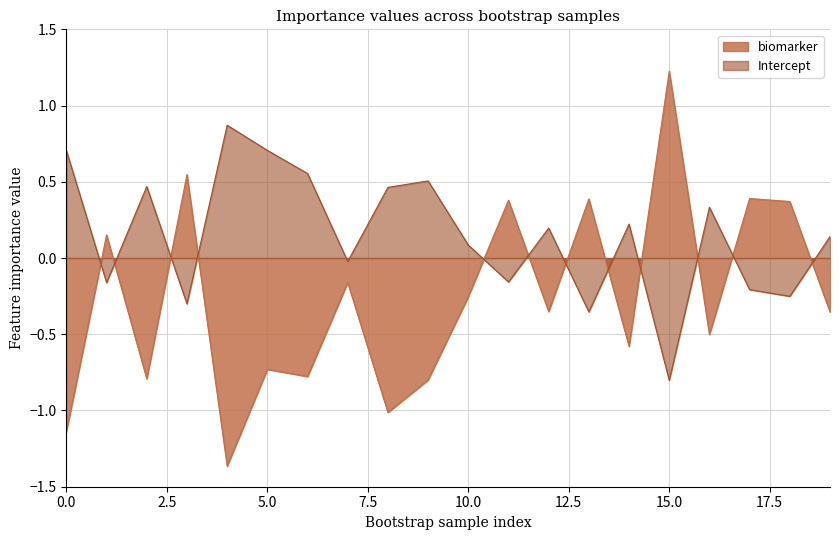

True or false: biomarker has a value of -0.4 at 19.

True